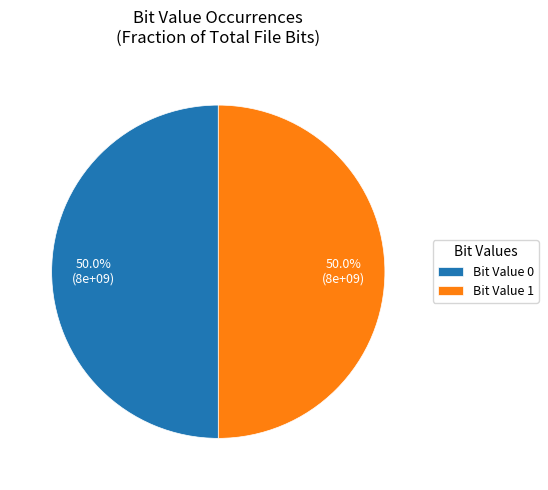

Approximately how many times larger is the value at Bit Value 0 compared to Bit Value 1?

1.0